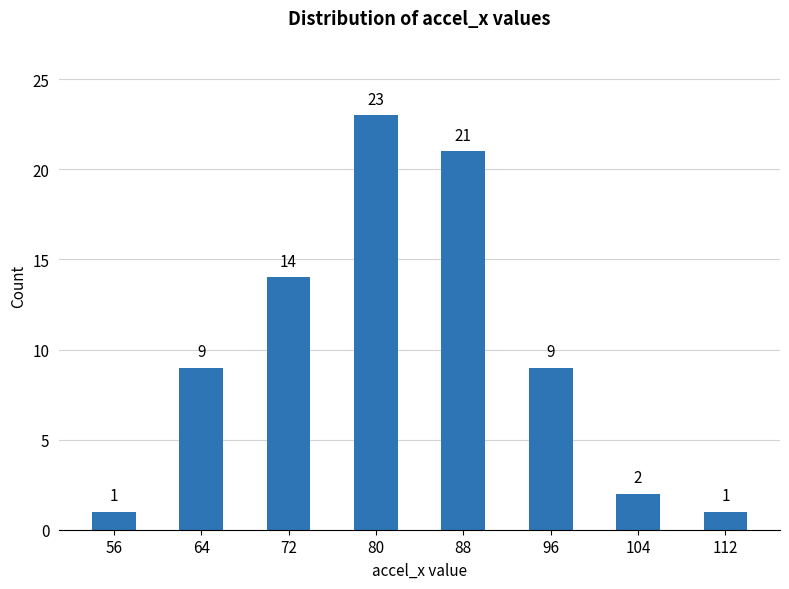

What is the value of the 5th bar from the left?

21